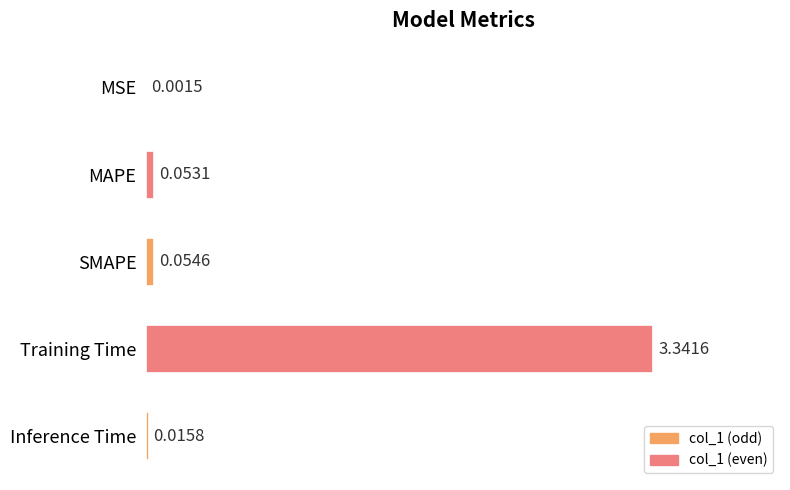

What is the sum of all values?

3.5